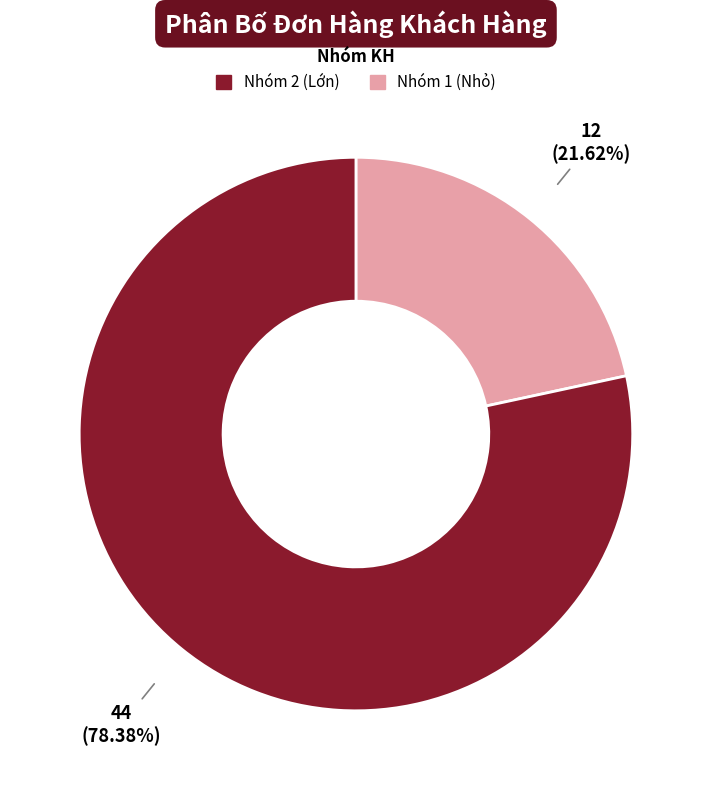

How many segments does this pie chart have?

2